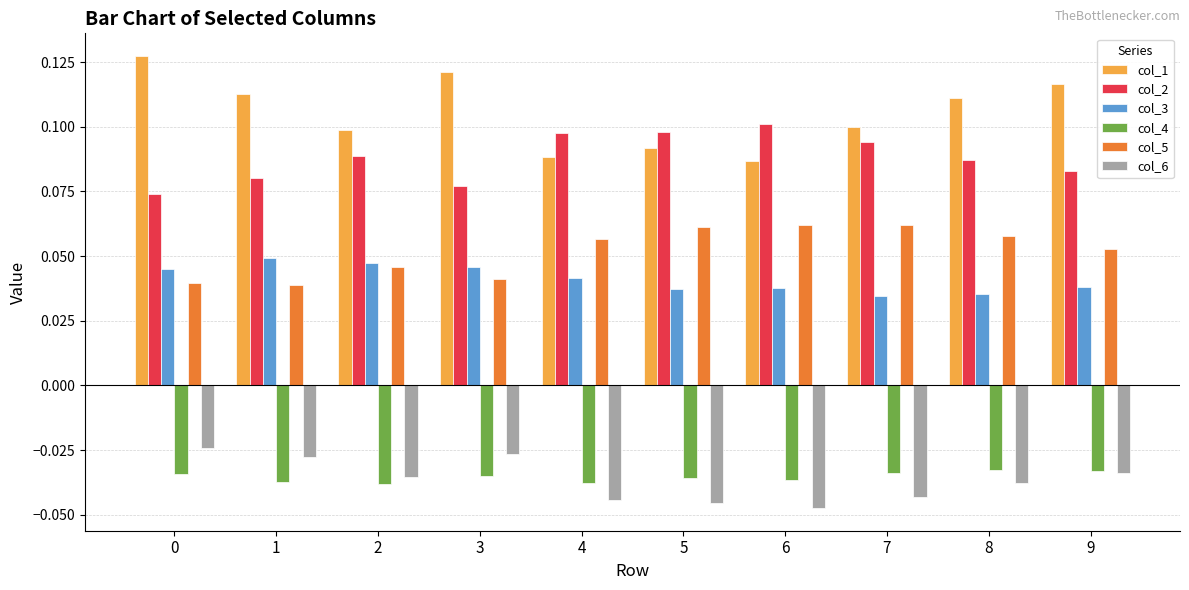

List the series in order of their peak value, highest first.

col_1, col_2, col_5, col_3, col_6, col_4